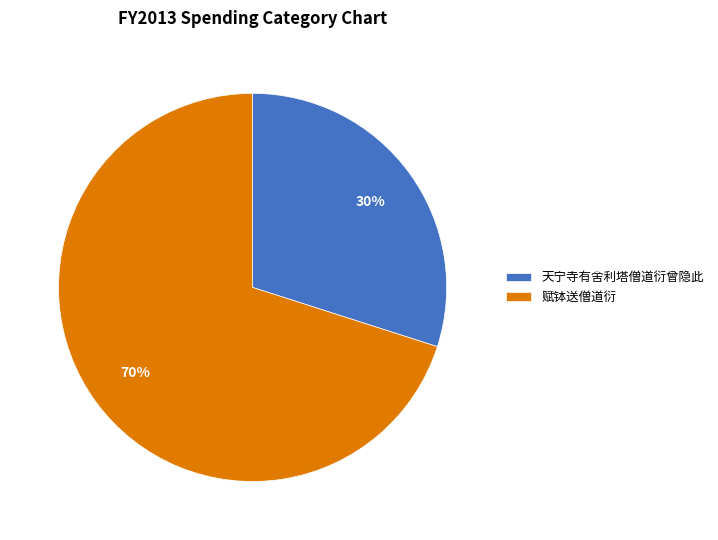

True or false: 天宁寺有舍利塔僧道衍曾隐此 accounts for 23% of the total.

False